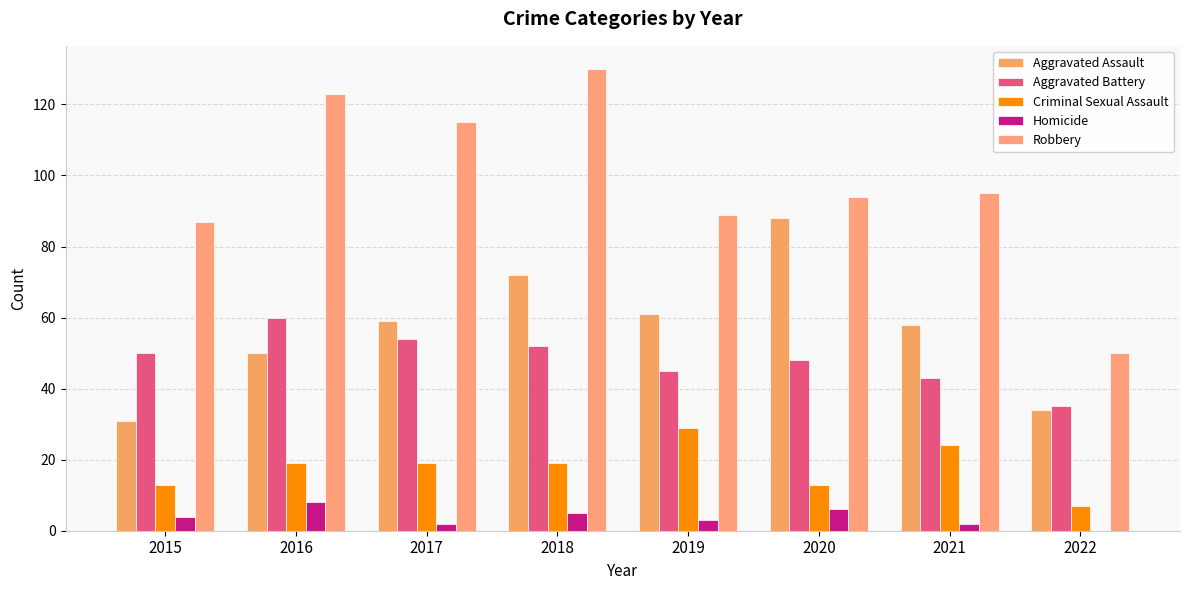

The value of Homicide at 2021 is 1. True or false?

False